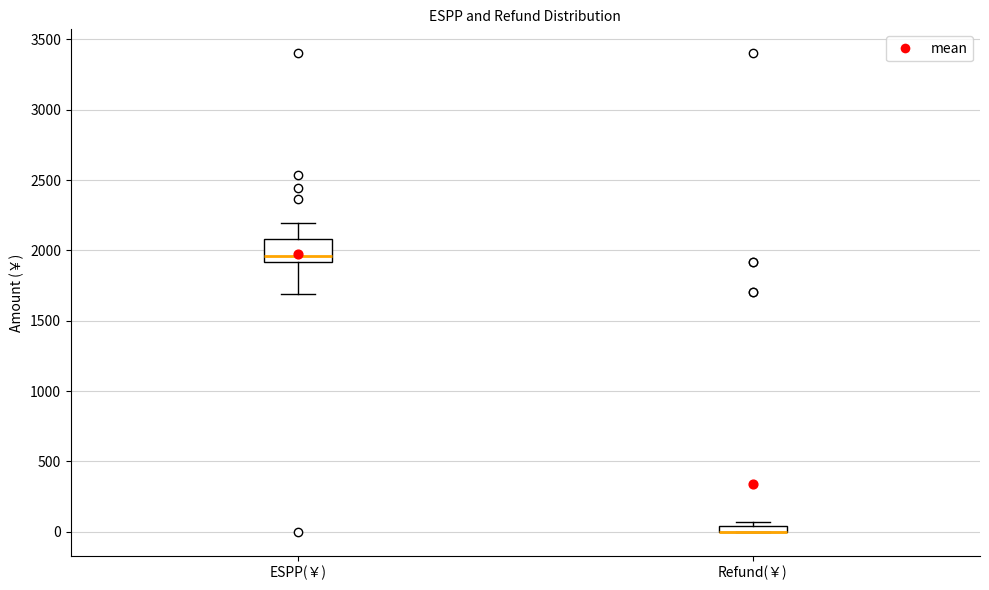

Which box is the tallest, from its lower edge to its upper edge?

ESPP(￥)